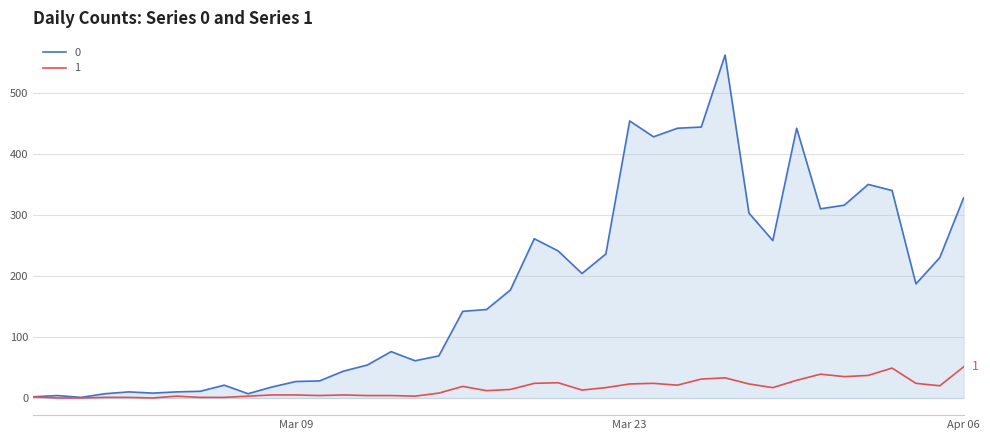

Rank the series by their average value, from highest to lowest.

0, 1